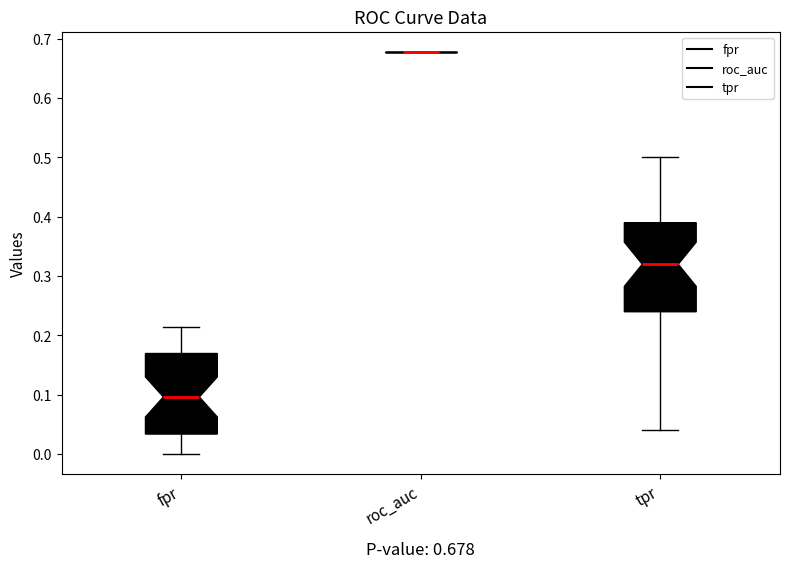

Which box is the tallest, from its lower edge to its upper edge?

tpr